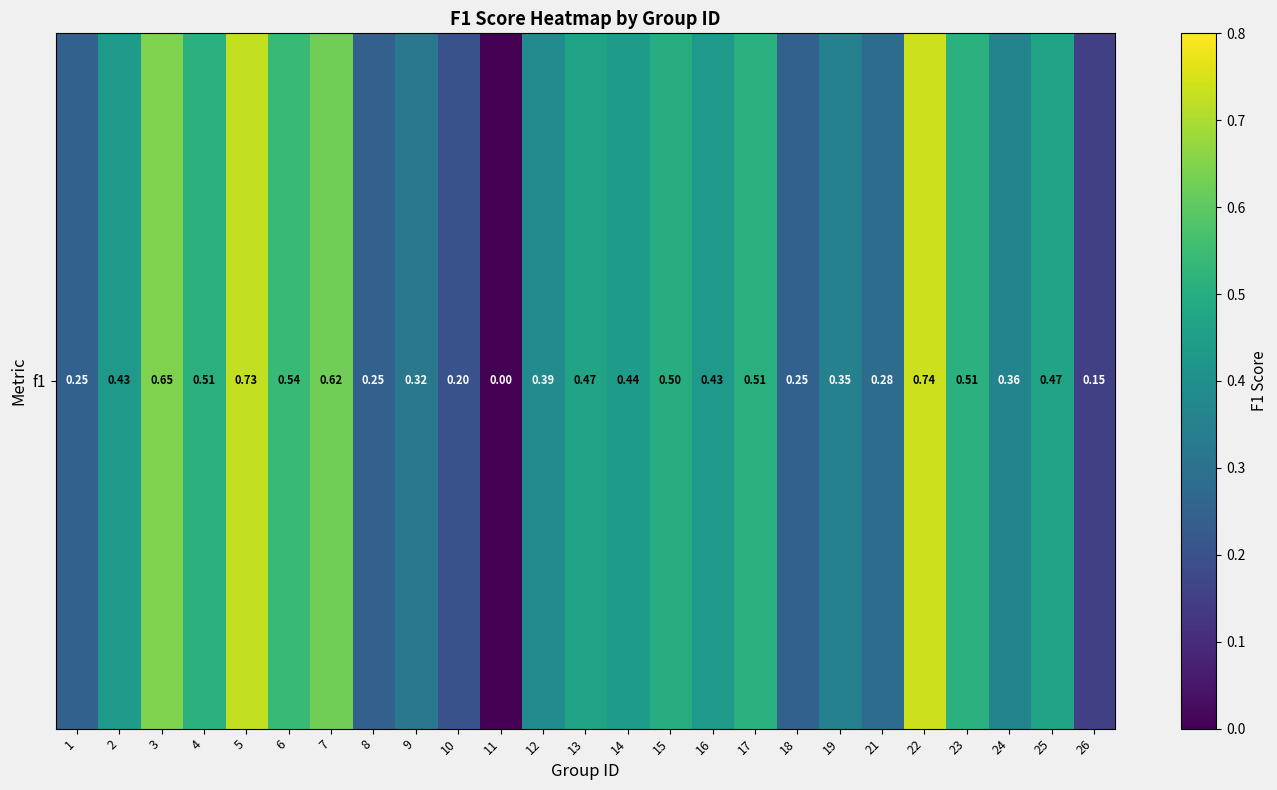

List the labels in order of value, largest first.

22, 5, 3, 7, 6, 23, 17, 4, 15, 13, 25, 14, 16, 2, 12, 24, 19, 9, 21, 1, 18, 8, 10, 26, 11